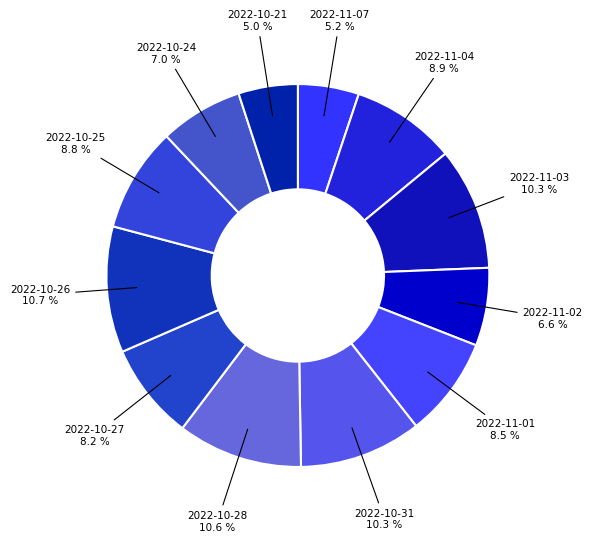

How many slices are in this pie chart?

12